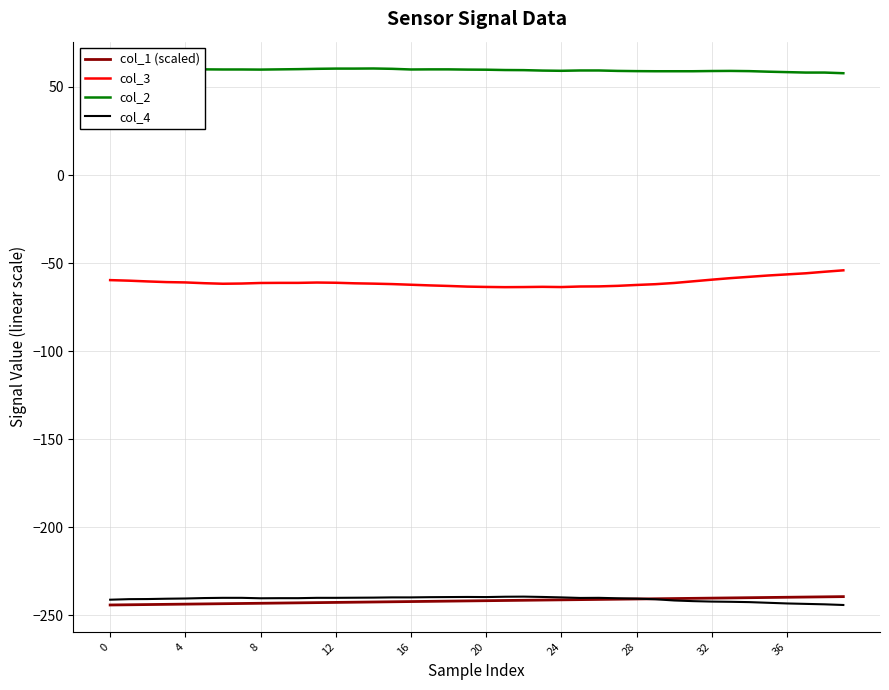

True or false: col_1 (scaled) and col_2 intersect in this chart.

False